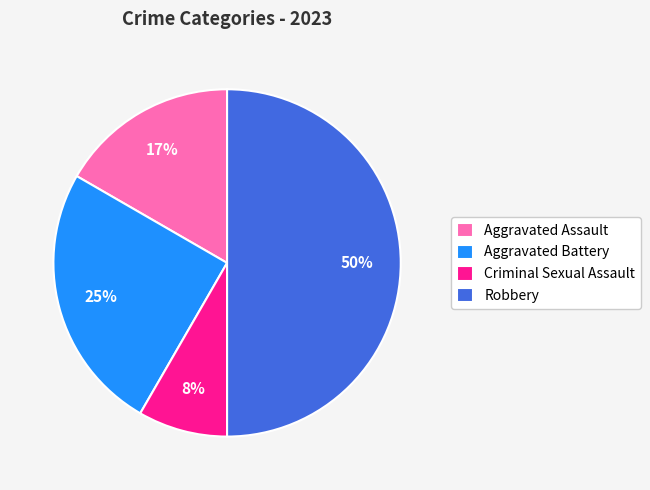

Which has a higher value, Robbery or Aggravated Assault?

Robbery